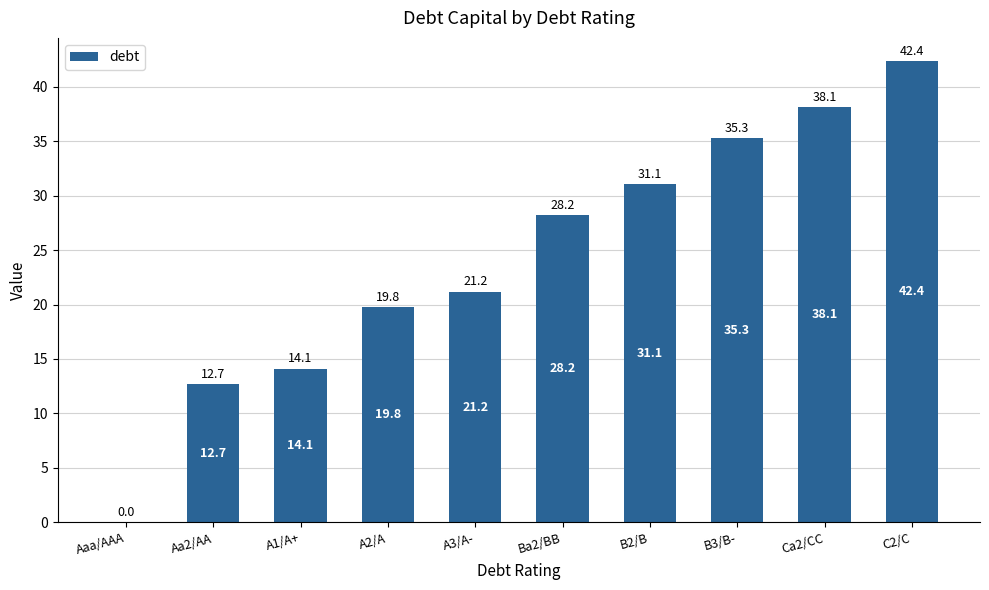

What is the sum of all values?

242.9